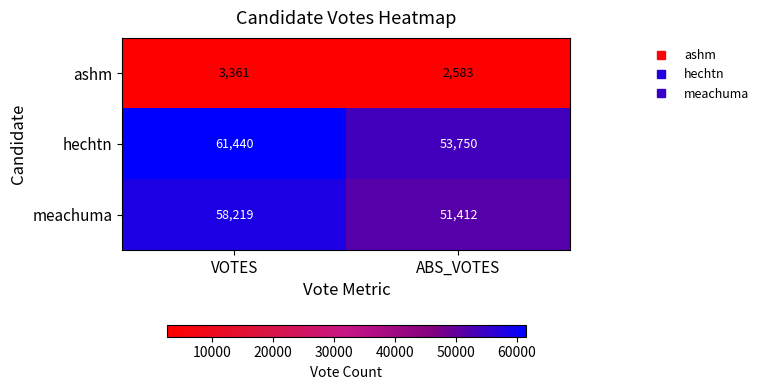

True or false: ashm has a value of 3361 at VOTES.

True